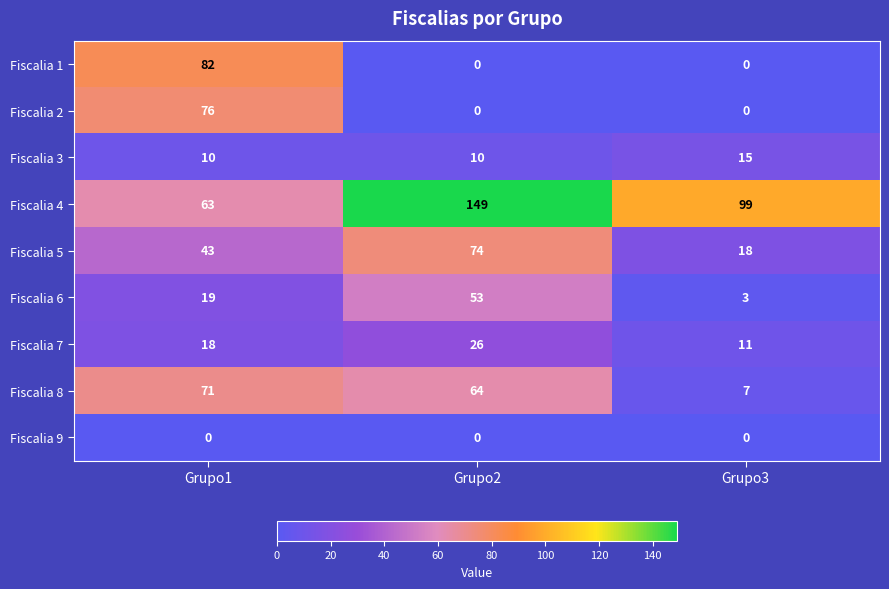

The Fiscalia 4 series shows 101 at Grupo2. True or false?

False